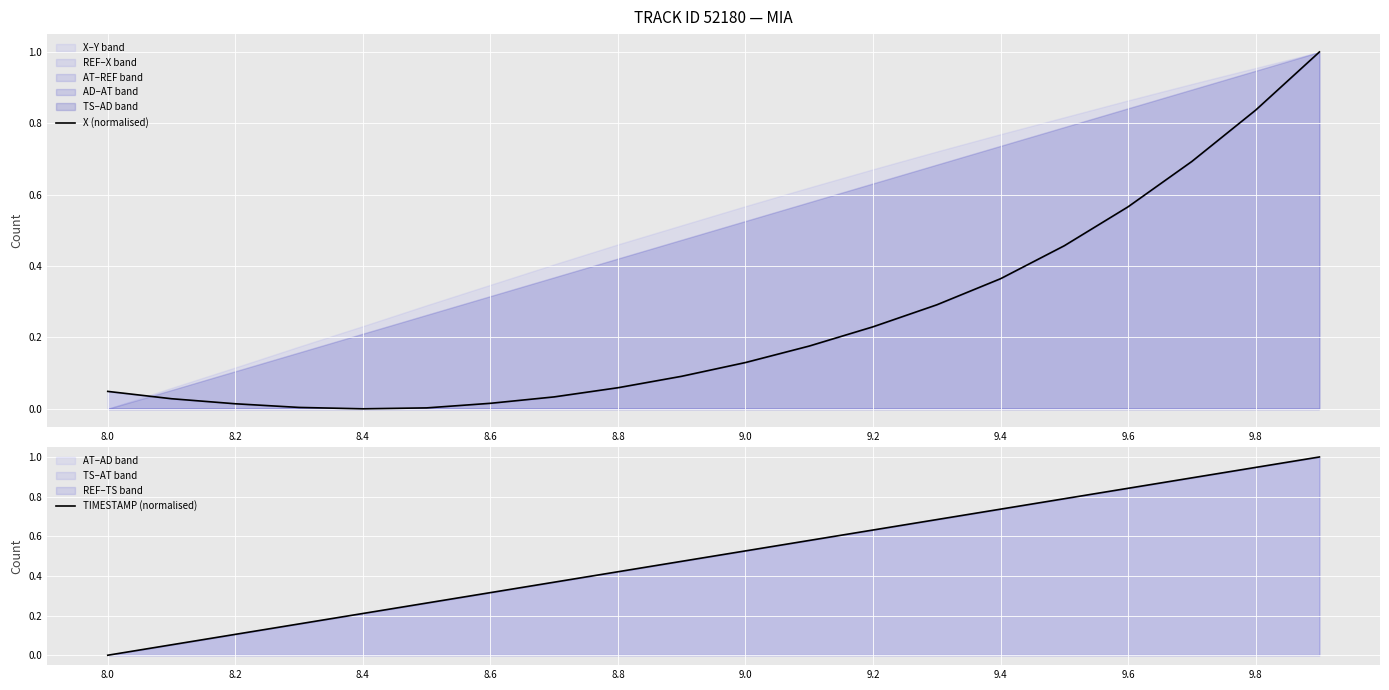

What is the average value of the X (normalised) series?

0.3